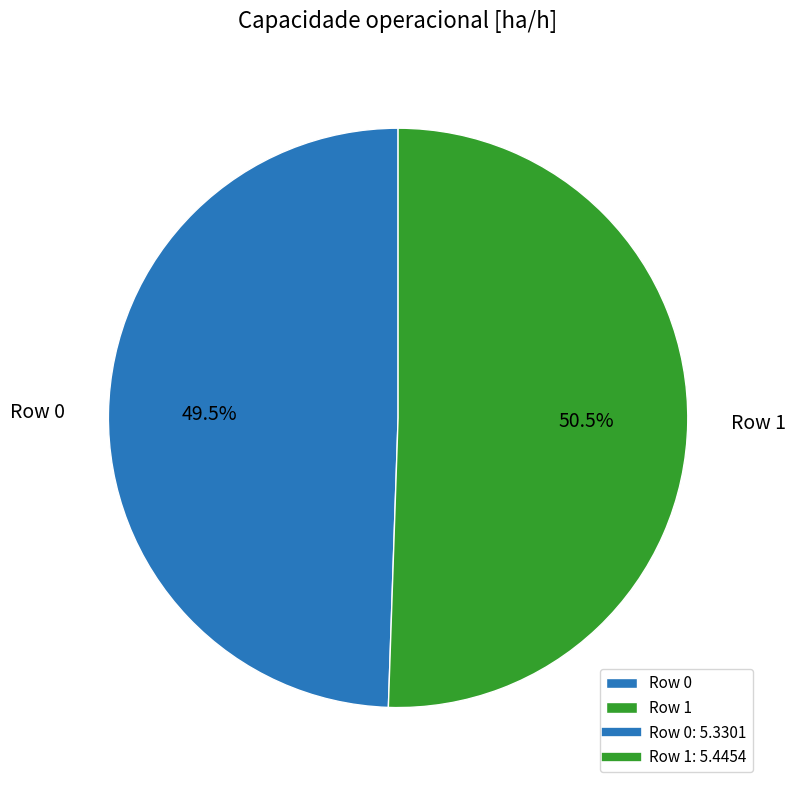

What percentage is NOT represented by Row 1?

49.5%